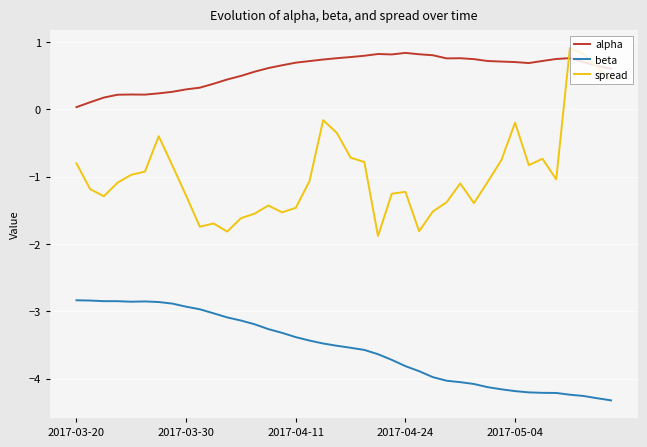

Which series has the largest total across all categories?

alpha